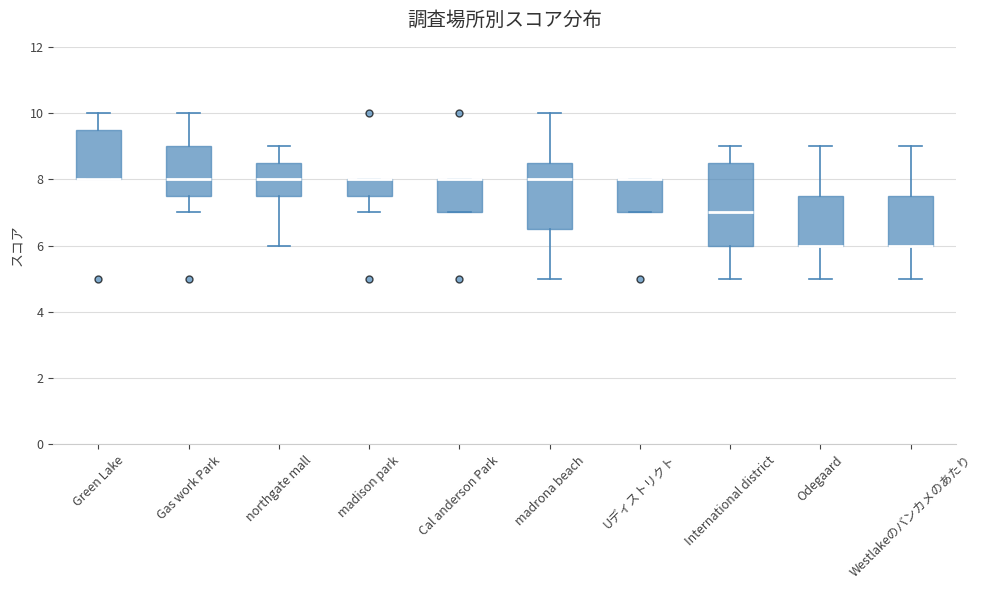

Where does the upper whisker of the box for northgate mall end on the y-axis? The values are not printed on the chart, so give them approximately, as read against the axis.

9.0